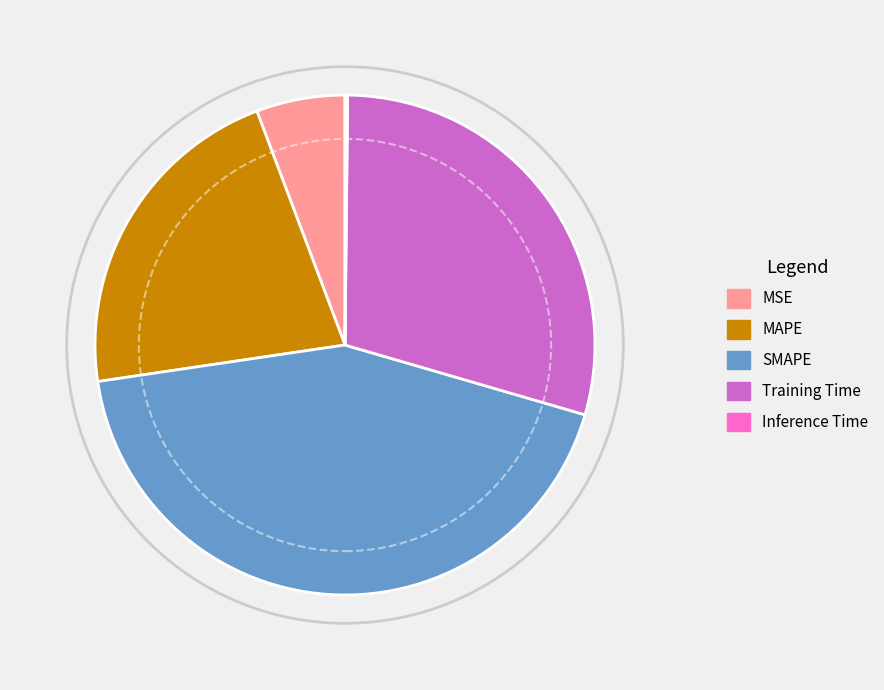

Between SMAPE and MSE, which is larger?

SMAPE